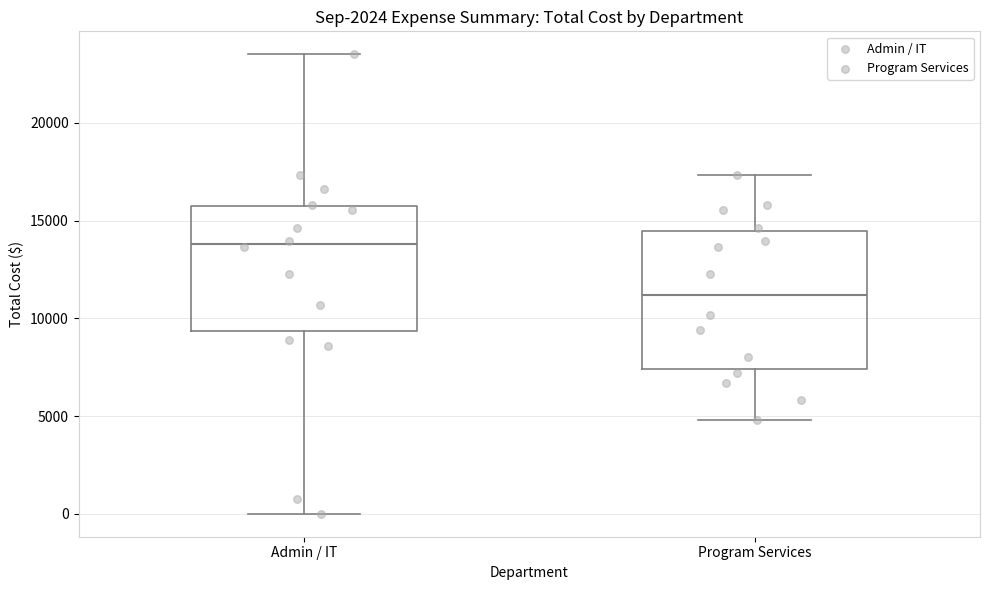

Reading left to right, transcribe this box plot: for each box, give where its median line is, the range the box spans, and where its two whiskers end, as read against the y-axis. The values are not printed on the chart, so give them approximately, as read against the axis.

Admin / IT: median 14000, box 9500 to 15500, whiskers 0 to 23500
Program Services: median 11000, box 7500 to 14500, whiskers 5000 to 17500